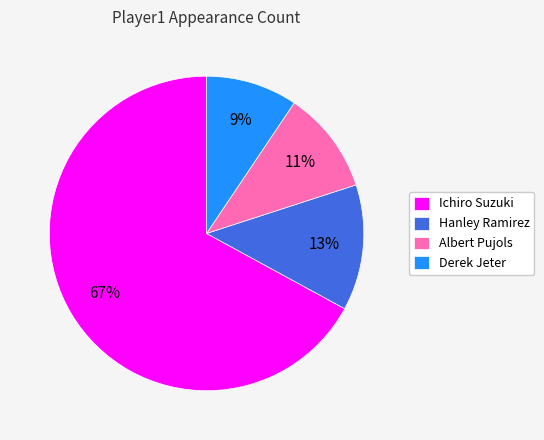

What percentage is the Derek Jeter slice, to the nearest percent?

9%